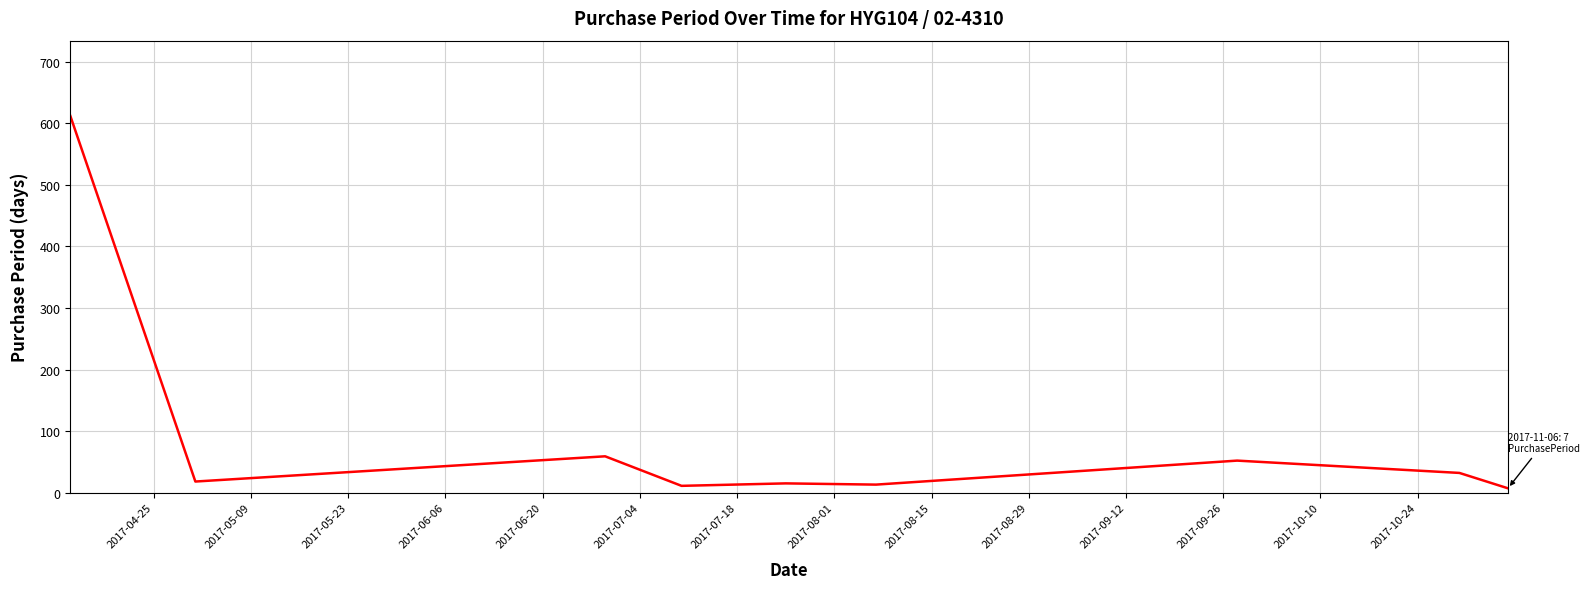

What is the greatest value displayed?

612